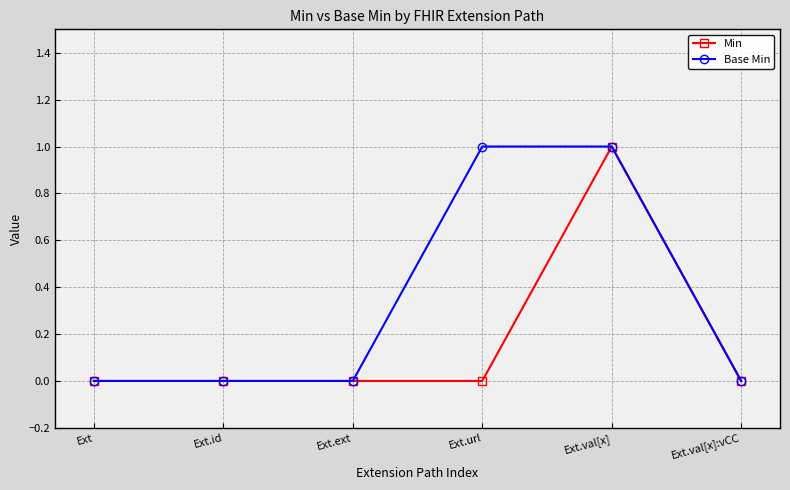

The value of Base Min at Ext.id is 0. True or false?

True